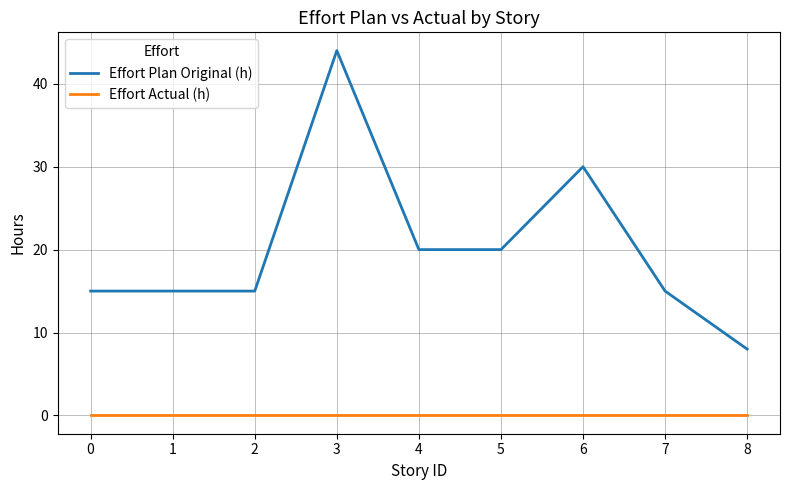

Is this an area chart (filled region under the line)?

No